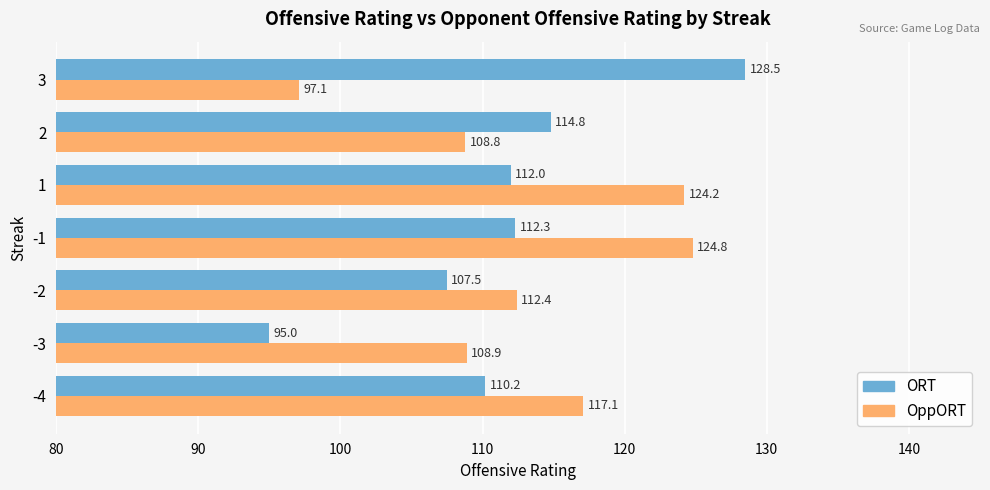

Which series has the largest total across all categories?

OppORT